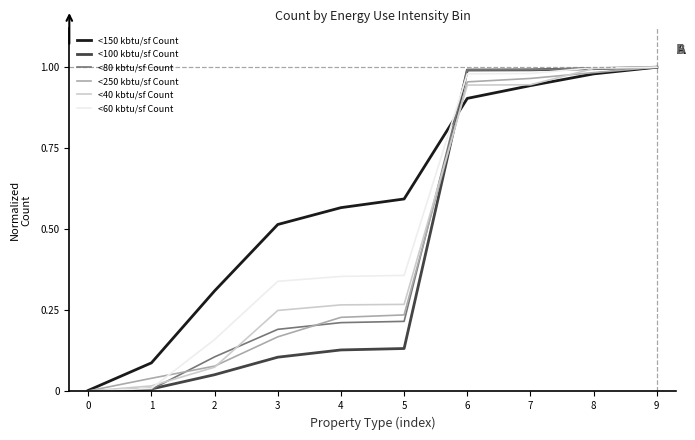

Is the value of <80 kbtu/sf Count at 4 greater than the value of <150 kbtu/sf Count at 5?

No